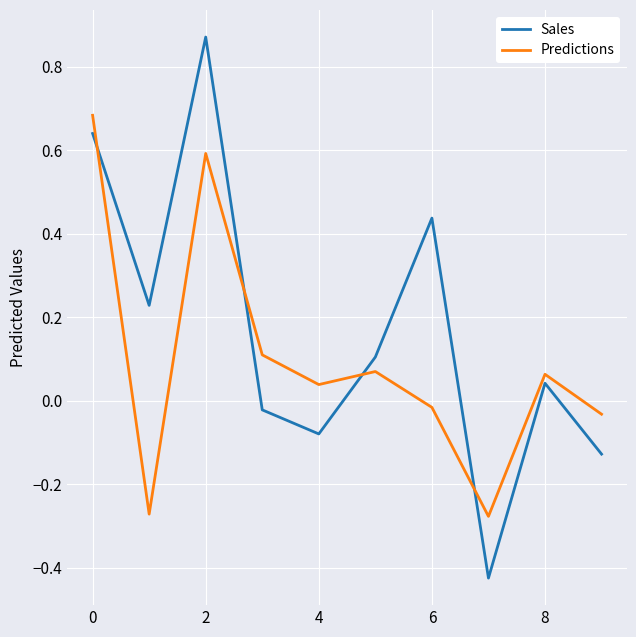

Which series has the widest spread of values?

Sales